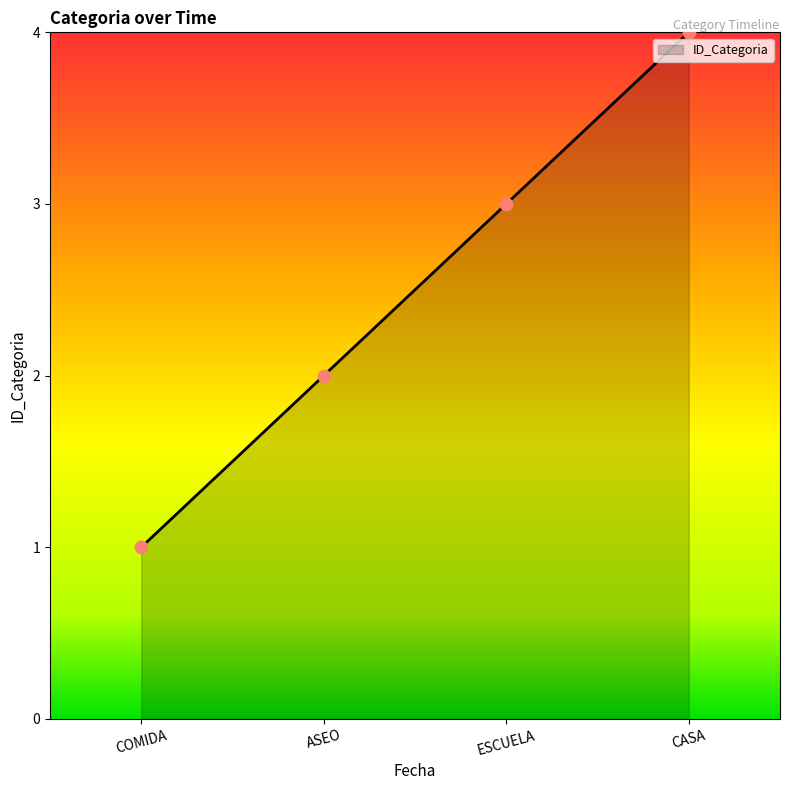

What is the change in value from ASEO to ESCUELA?

+1